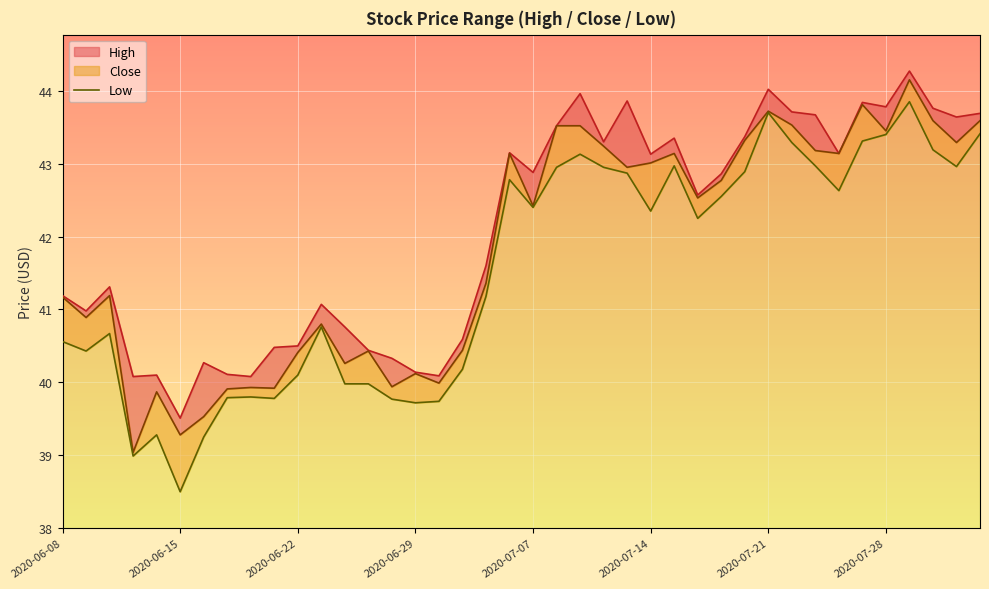

Reading left to right, list all the values displayed in this chart.

40.6	40.4	40.7	39.0	39.3	38.5	39.2	39.8	39.8	39.8	40.1	40.8	40.0	40.0	39.8	39.7	39.7	40.2	41.2	42.8	42.4	43.0	43.1	43.0	42.9	42.3	43.0	42.2	42.5	42.9	43.7	43.3	43.0	42.6	43.3	43.4	43.8	43.2	43.0	43.4